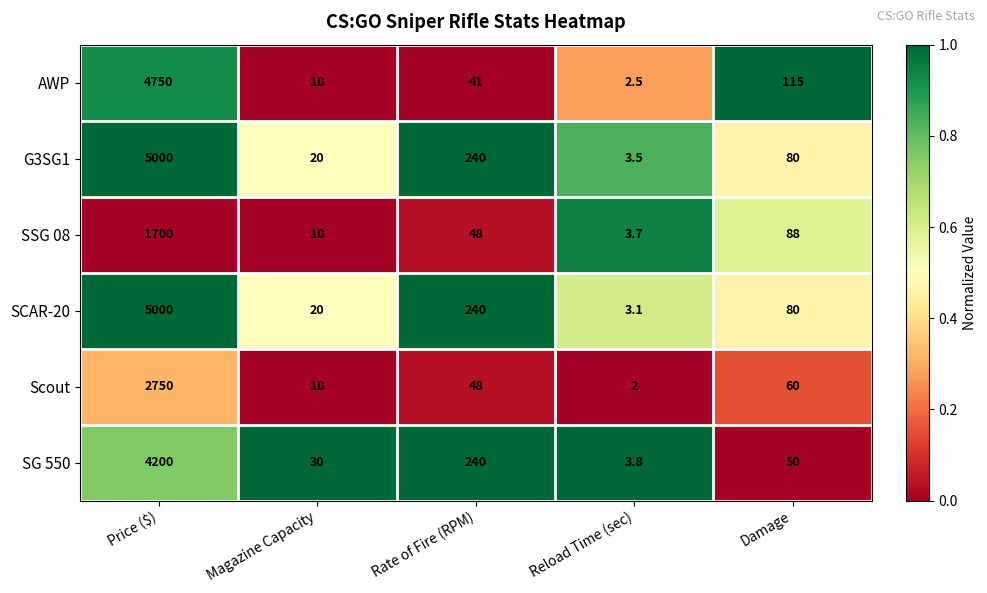

At which label is AWP closest to 2376?

Damage